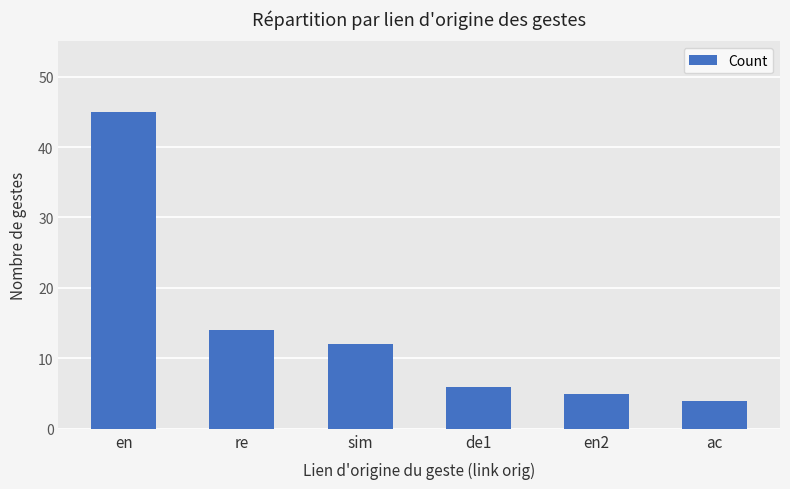

The chart shows a value of 2 at de1. True or false?

False